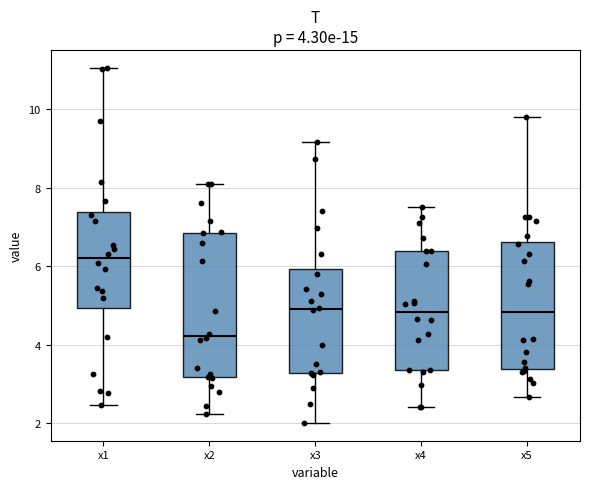

Which box has the lowest median line?

x2